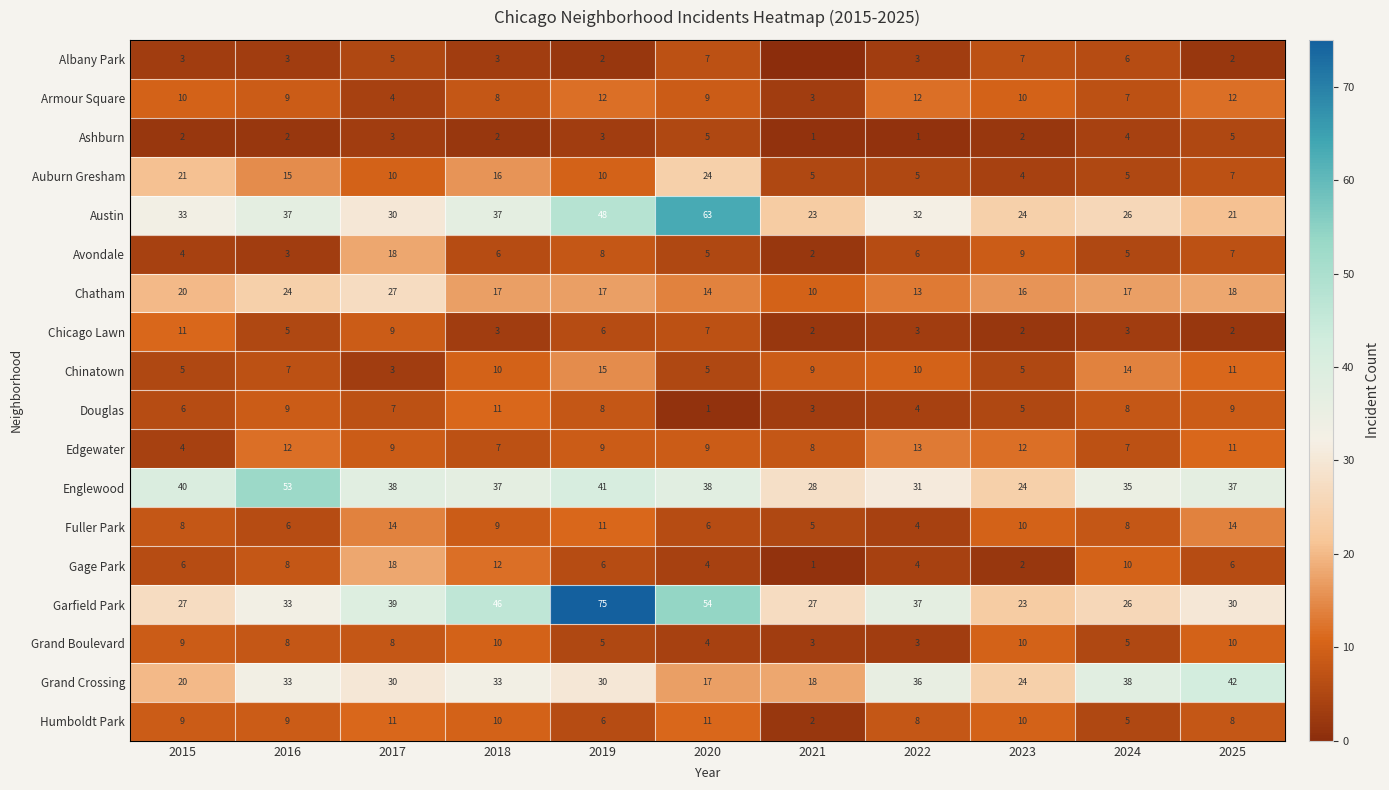

What is the maximum value for Austin?

63